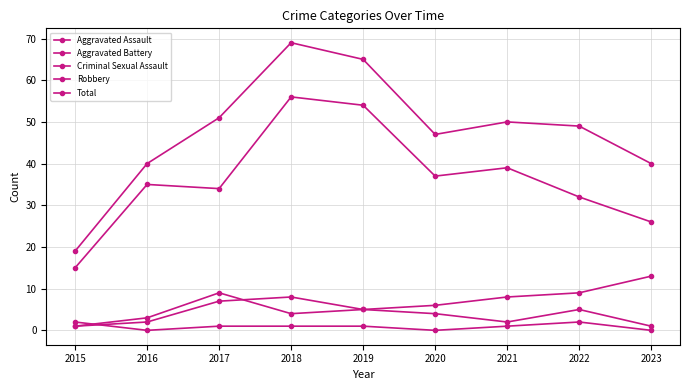

What is the spread (max minus min) of values at 2017?

50